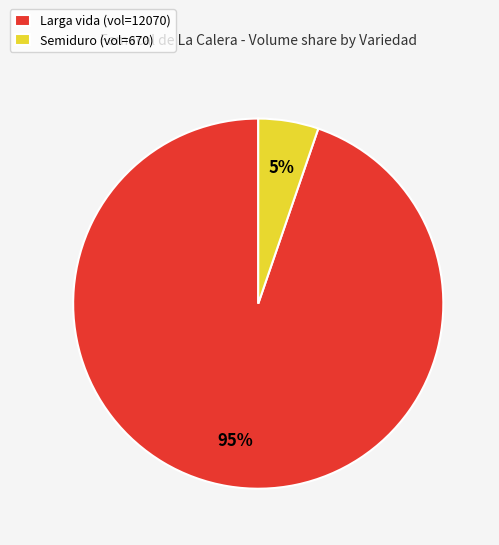

How many segments does this pie chart have?

2